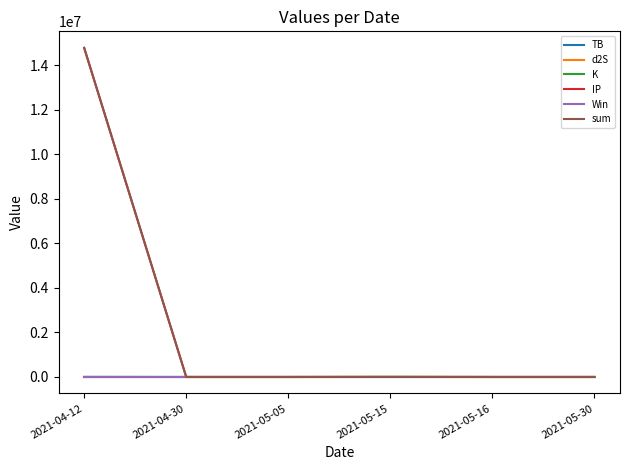

At which category is the sum across all series the highest?

2021-04-12